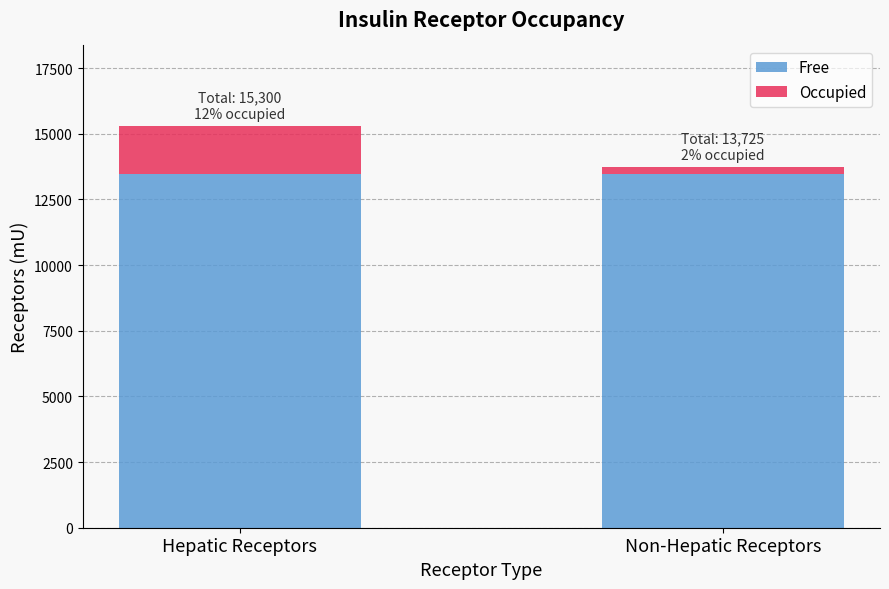

True or false: Free has a value of 13464.0 at Hepatic Receptors.

True